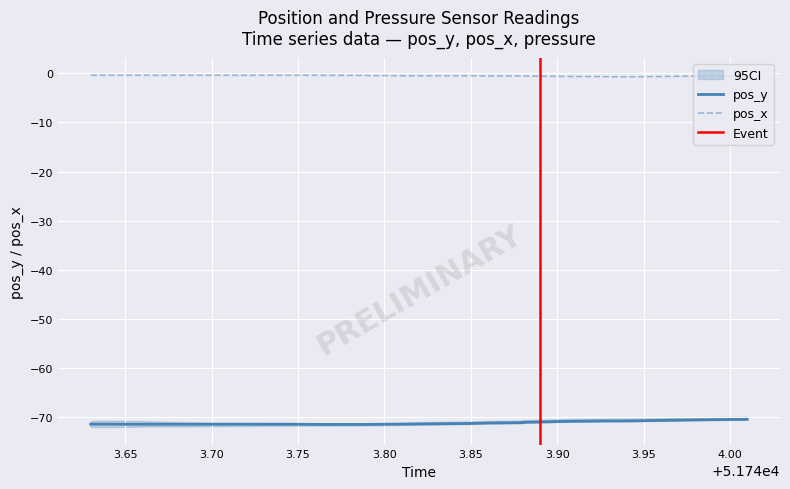

Count the number of data series in this chart.

2